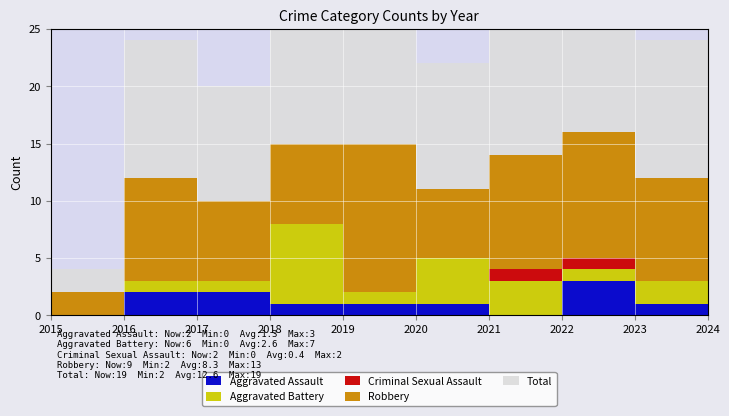

True or false: Robbery and Aggravated Battery cross at least once.

False